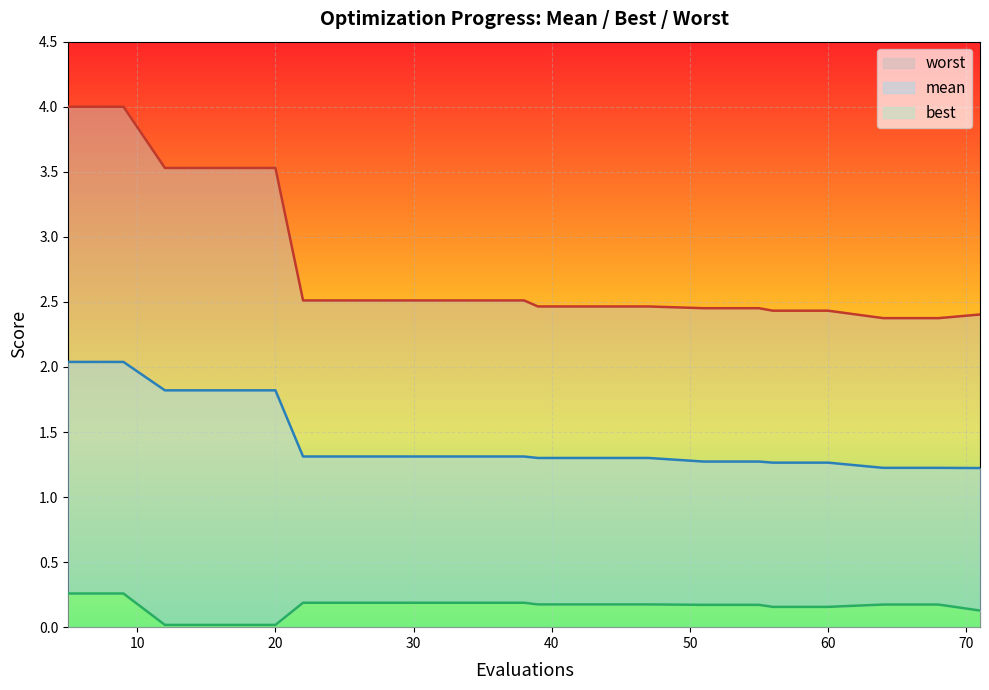

What is the greatest value displayed?

4.0